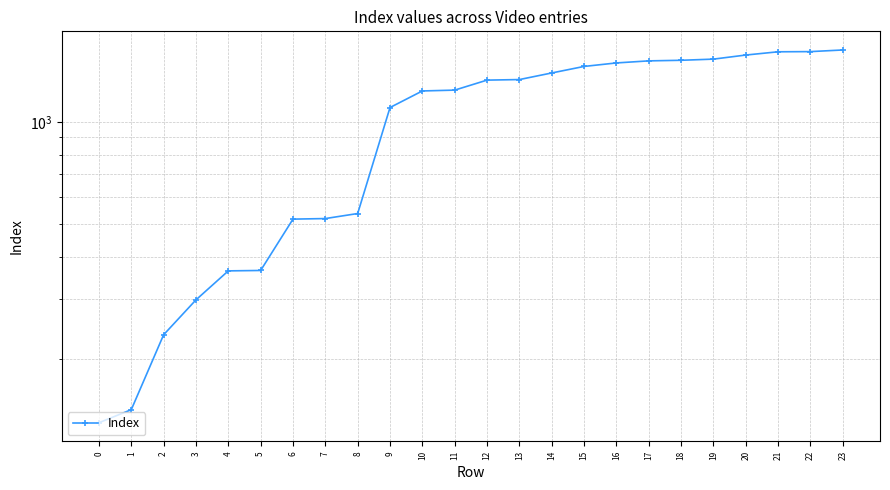

What is the value of the 18th point from the left?

1512